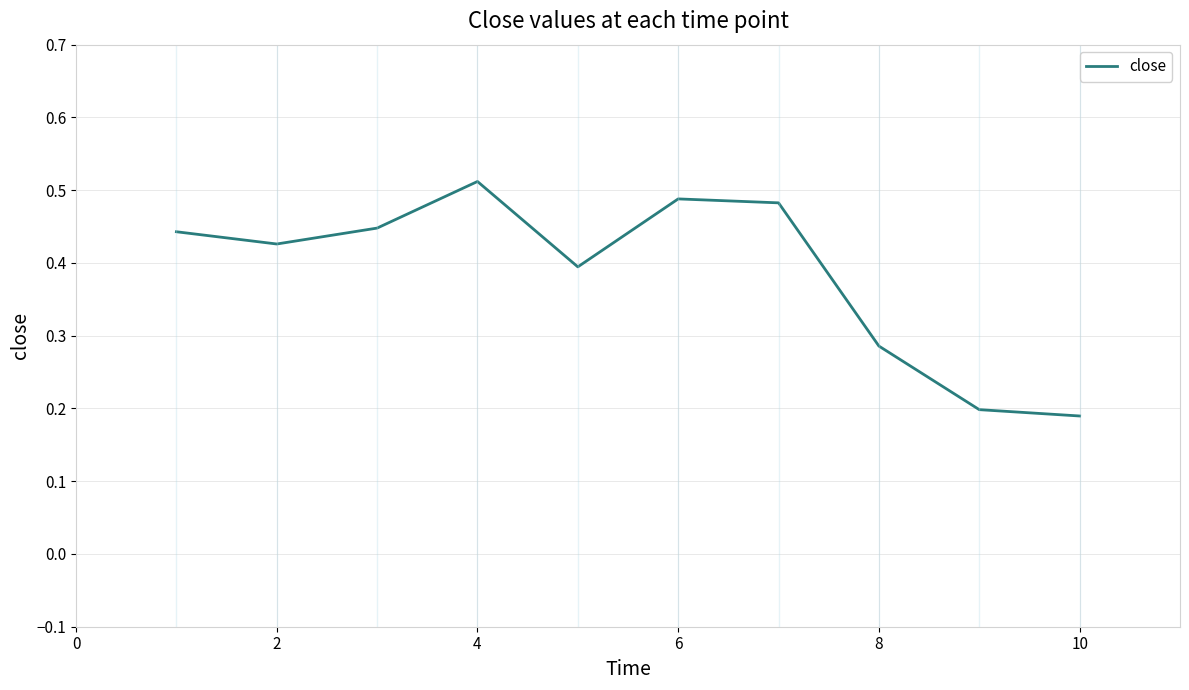

What is the difference between the maximum and second lowest values?

0.3